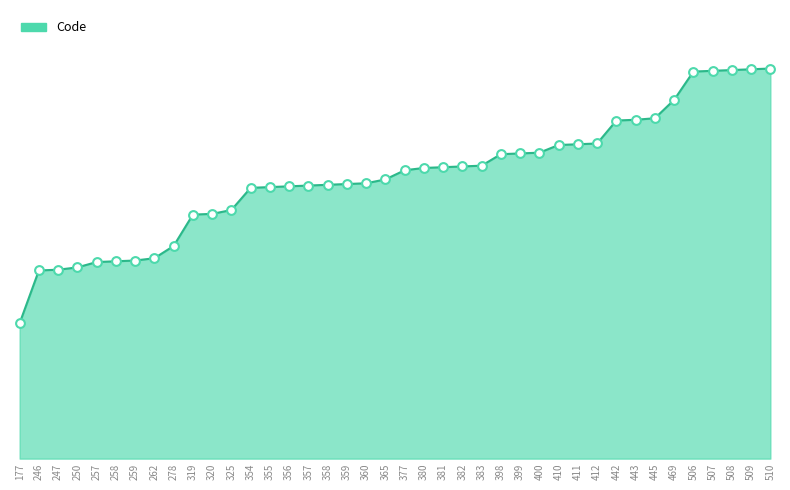

What is the ratio of the value at 354 to the value at 177?

2.0